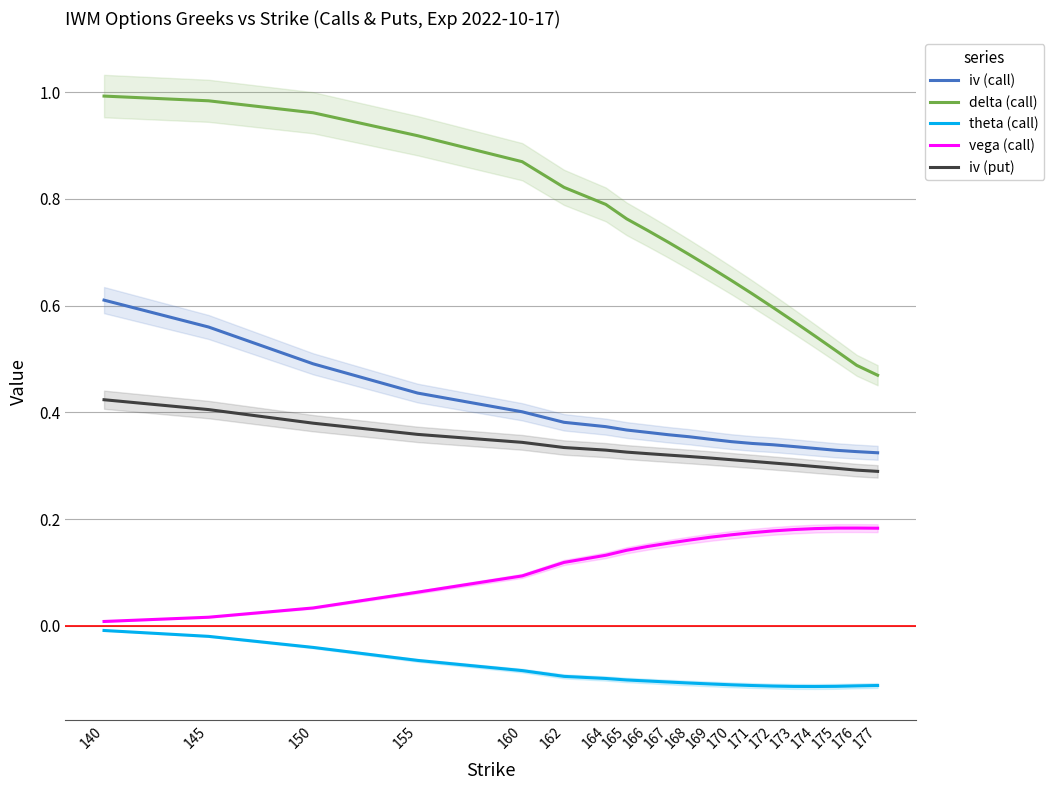

Reading left to right, transcribe all the data shown in this chart.

iv (call): 140=0.6	145=0.6	150=0.5	155=0.4	160=0.4	162=0.4	164=0.4	165=0.4	166=0.4	167=0.4	168=0.4	169=0.3	170=0.3	171=0.3	172=0.3	173=0.3	174=0.3	175=0.3	176=0.3	177=0.3
delta (call): 140=1.0	145=1.0	150=1.0	155=0.9	160=0.9	162=0.8	164=0.8	165=0.8	166=0.7	167=0.7	168=0.7	169=0.7	170=0.6	171=0.6	172=0.6	173=0.6	174=0.5	175=0.5	176=0.5	177=0.5
theta (call): 140=-0.0	145=-0.0	150=-0.0	155=-0.1	160=-0.1	162=-0.1	164=-0.1	165=-0.1	166=-0.1	167=-0.1	168=-0.1	169=-0.1	170=-0.1	171=-0.1	172=-0.1	173=-0.1	174=-0.1	175=-0.1	176=-0.1	177=-0.1
vega (call): 140=0.0	145=0.0	150=0.0	155=0.1	160=0.1	162=0.1	164=0.1	165=0.1	166=0.1	167=0.2	168=0.2	169=0.2	170=0.2	171=0.2	172=0.2	173=0.2	174=0.2	175=0.2	176=0.2	177=0.2
iv (put): 140=0.4	145=0.4	150=0.4	155=0.4	160=0.3	162=0.3	164=0.3	165=0.3	166=0.3	167=0.3	168=0.3	169=0.3	170=0.3	171=0.3	172=0.3	173=0.3	174=0.3	175=0.3	176=0.3	177=0.3